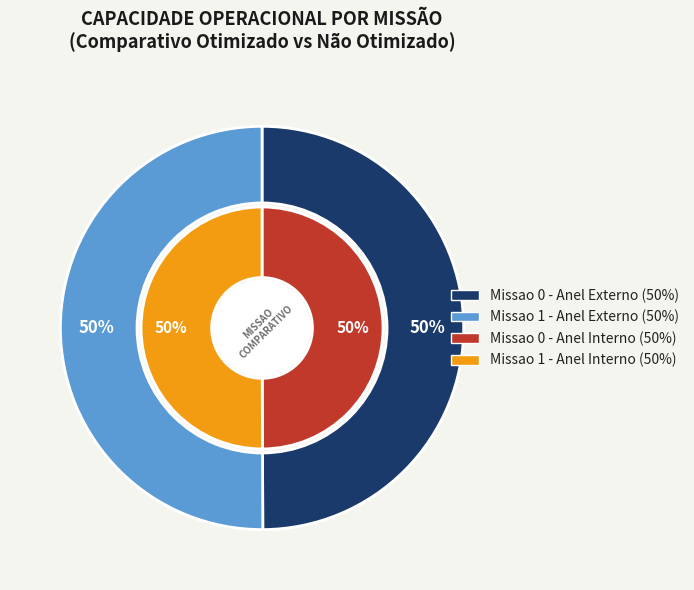

Between Missao 1 and Missao 0, which is larger?

Missao 1